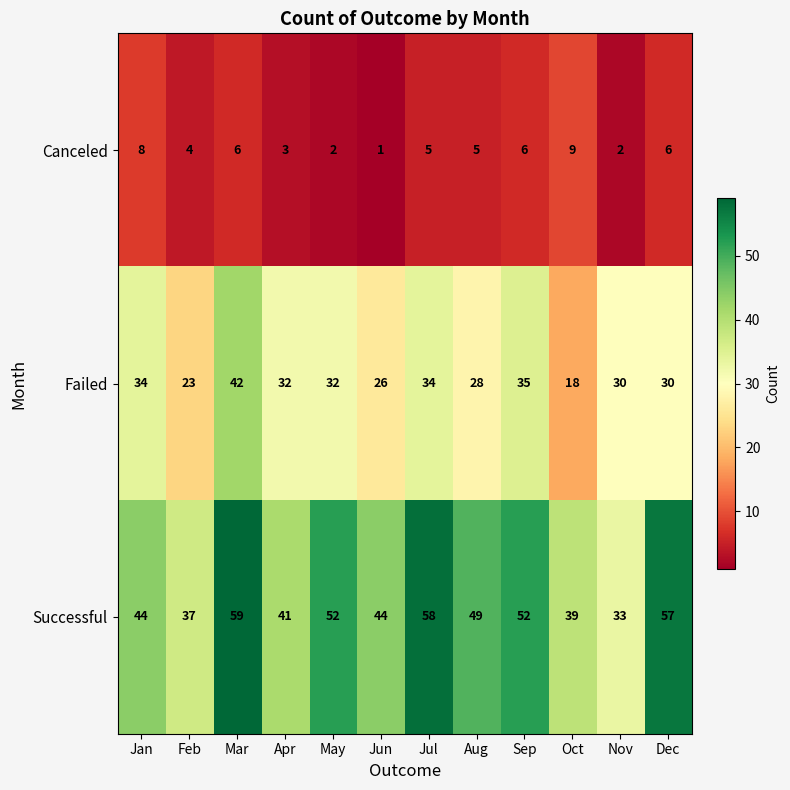

Count the number of data series in this chart.

3